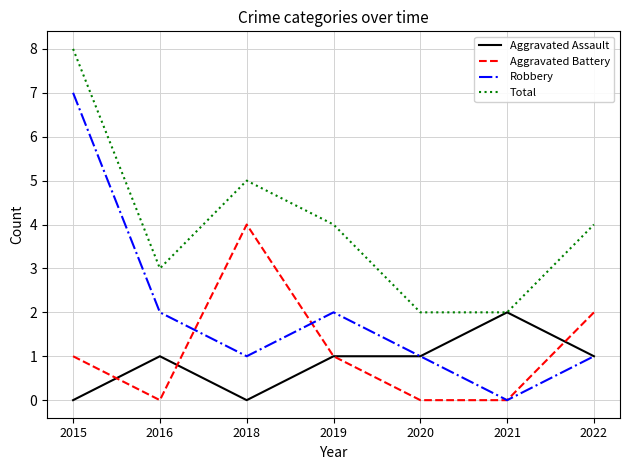

Does the chart display data point markers on the line(s)?

No